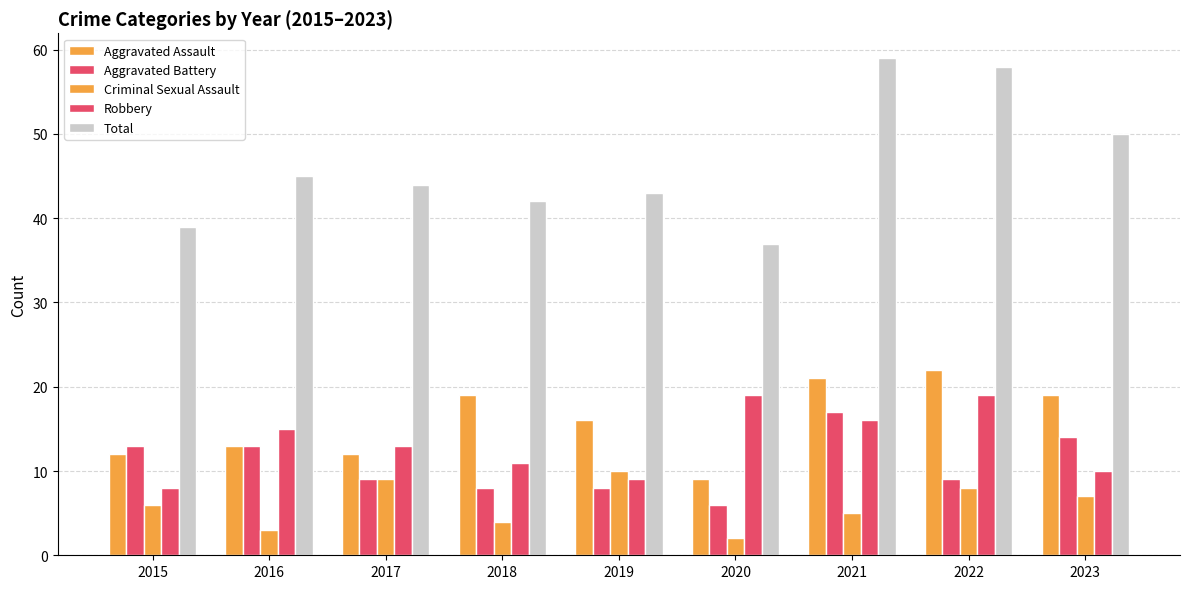

Does the chart contain stacked bars?

No